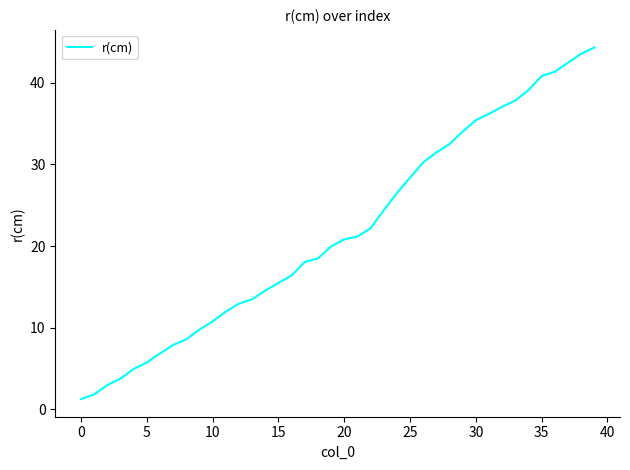

What is the difference between the maximum and minimum values?

43.1